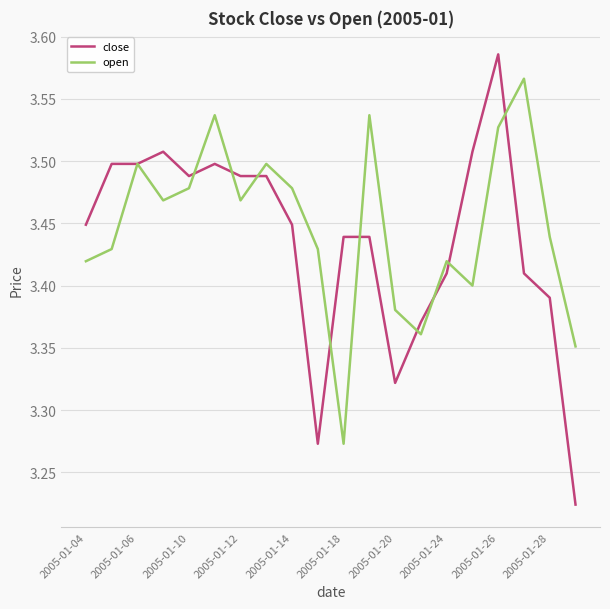

List the series in order of their peak value, lowest first.

open, close